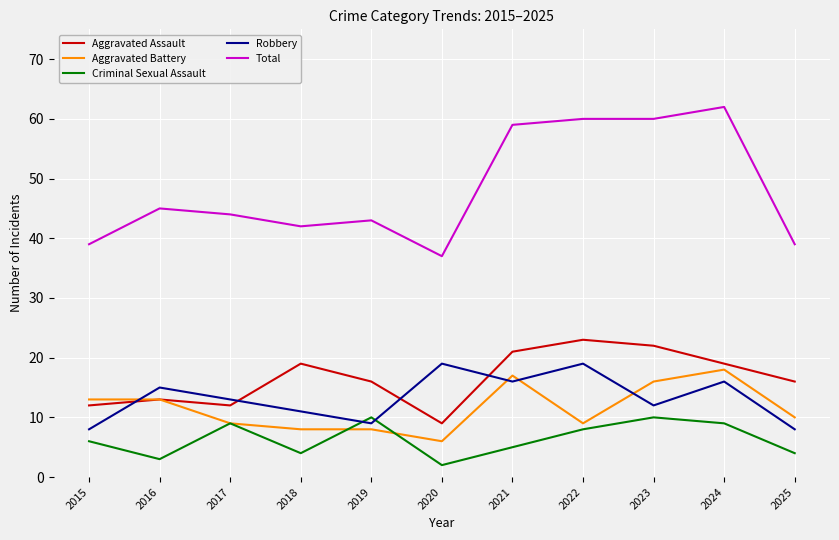

Which label corresponds to the smallest value in the chart?

2020